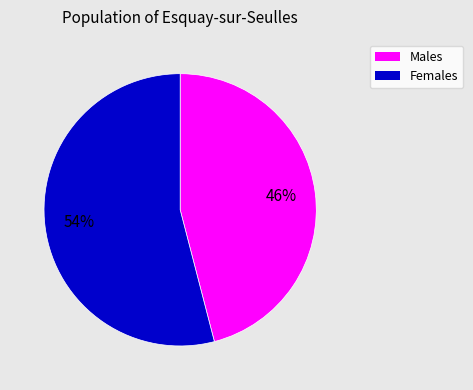

Is there any slice that represents more than half of the pie?

Yes